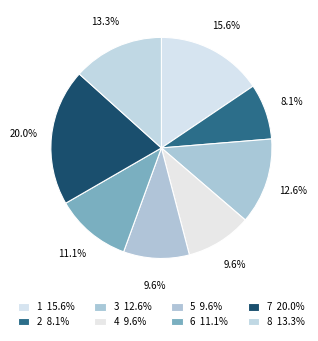

To the nearest percent, what is the difference between the 6 and 2 slice percentages?

3%